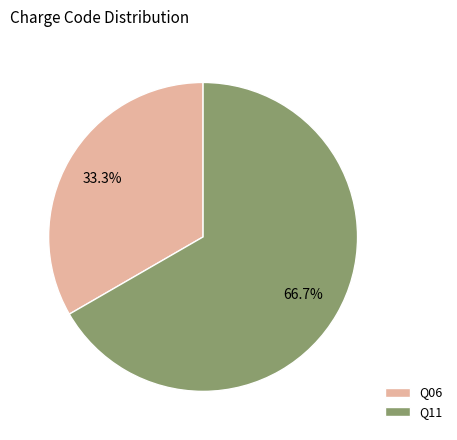

Does any single category account for the majority?

Yes